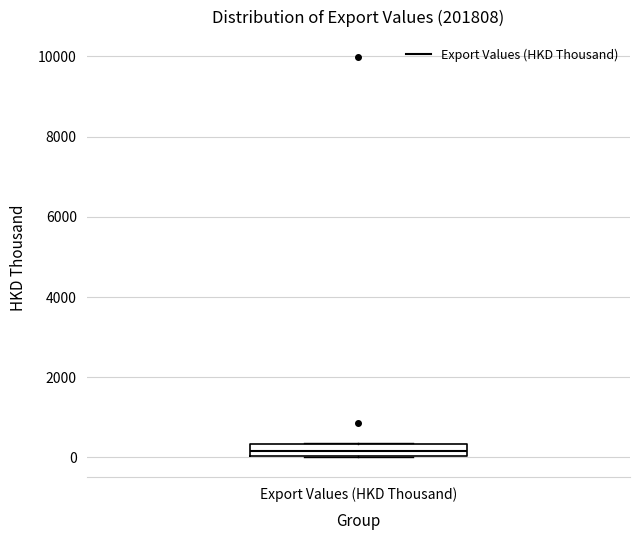

Where is the lower edge of the box for Export Values (HKD Thousand) on the y-axis? The values are not printed on the chart, so give them approximately, as read against the axis.

0